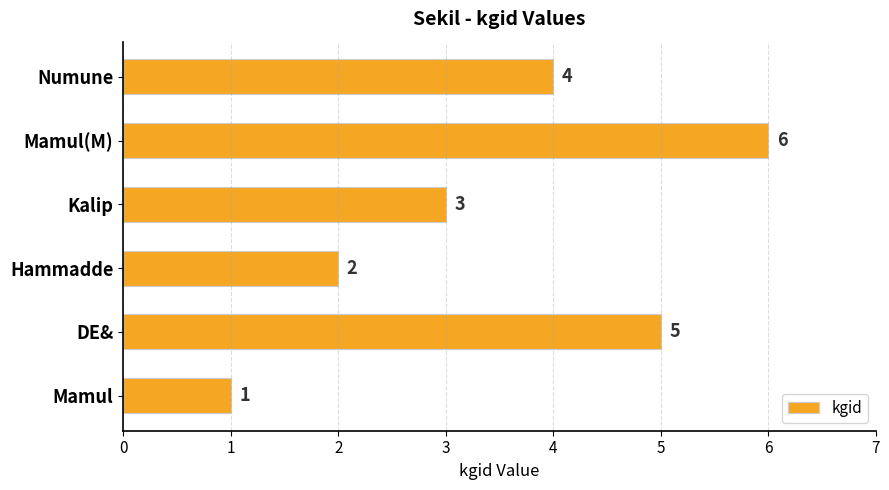

Reading bottom to top, extract all data points from this chart.

Mamul=1	DE&=5	Hammadde=2	Kalip=3	Mamul(M)=6	Numune=4